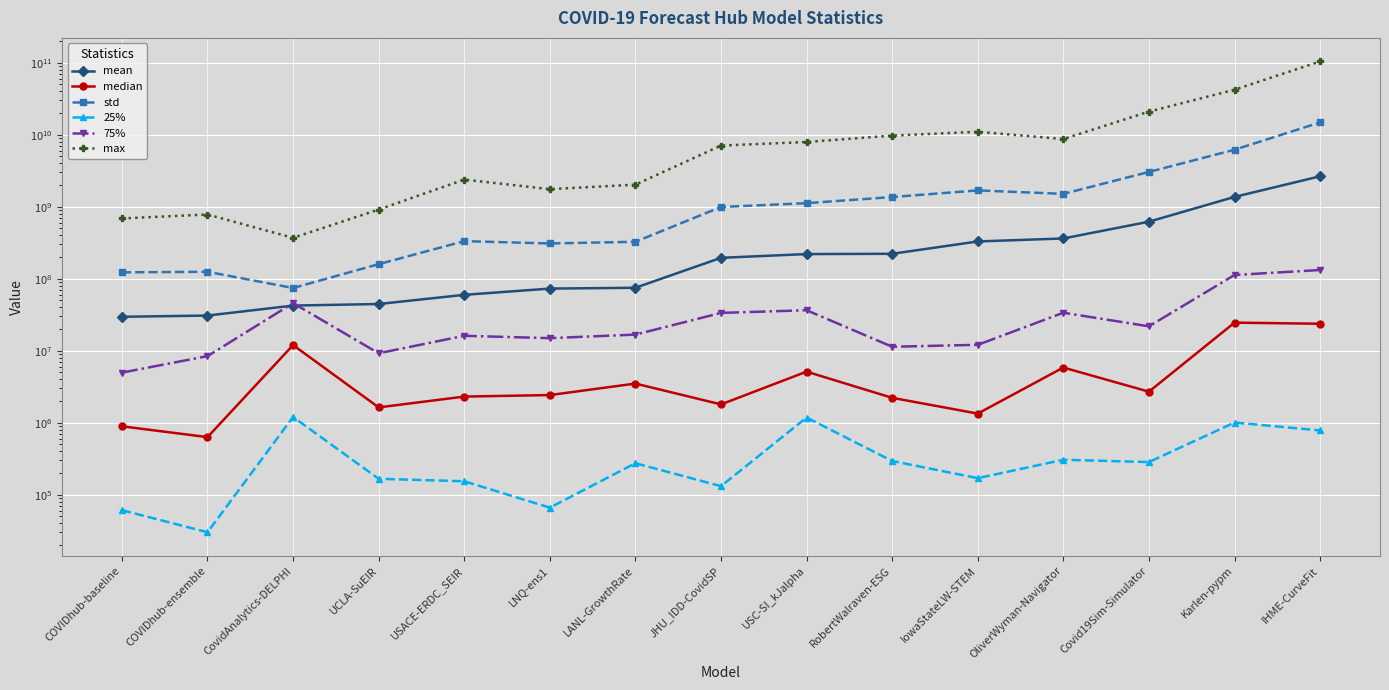

How many categories are shown in the chart?

15